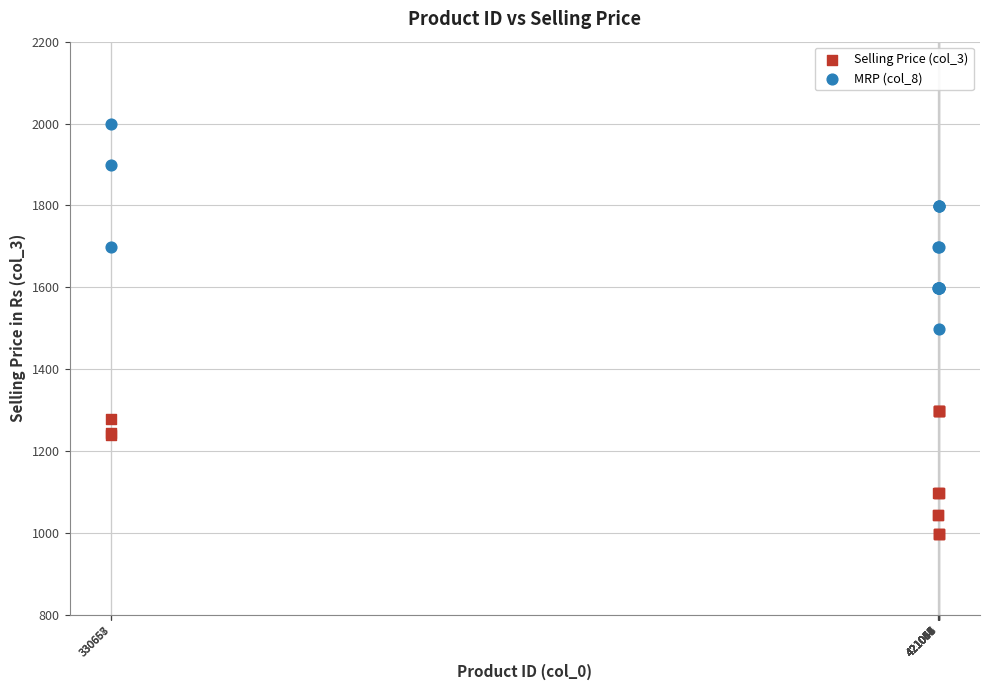

Which series reaches the maximum Y coordinate?

MRP (col_8)